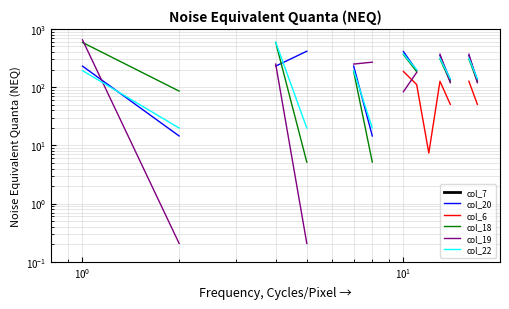

Which series has the widest spread of values?

col_19